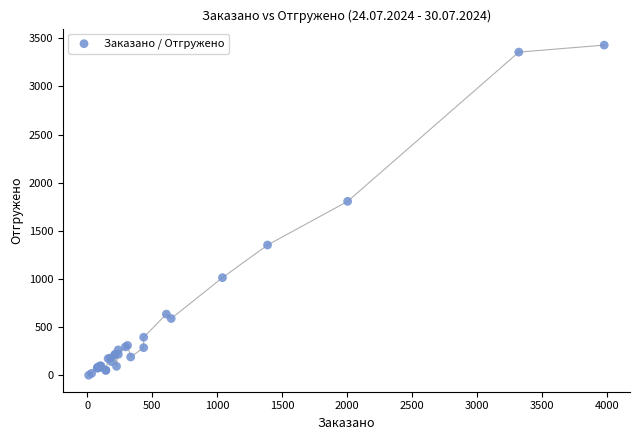

What Y value in the scatter plot is closest to 1715?

1807.0